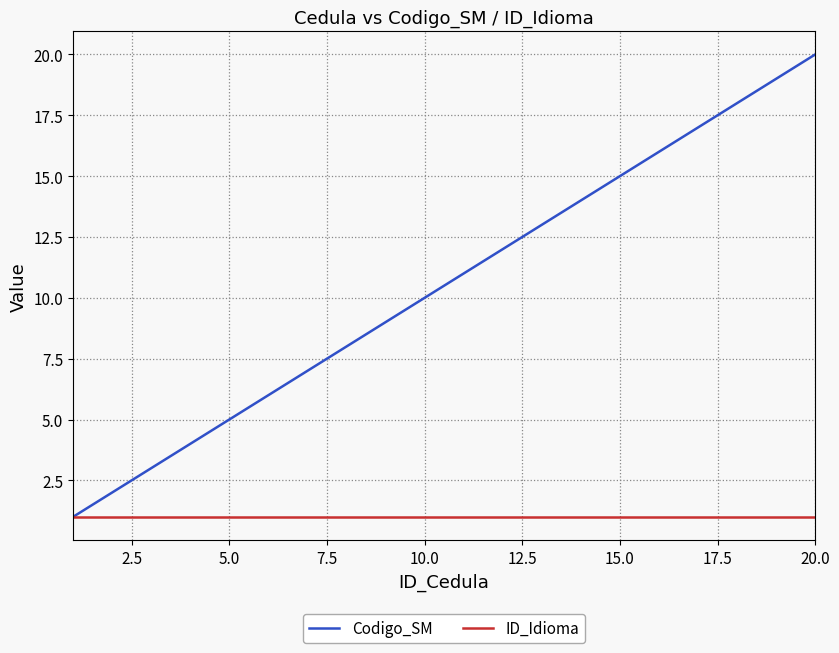

List the series in order of their overall mean, highest first.

Codigo_SM, ID_Idioma